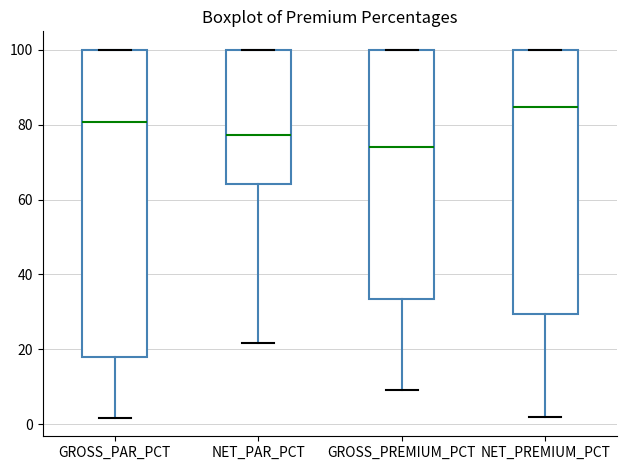

Reading left to right, transcribe this box plot: for each box, give where its median line is, the range the box spans, and where its two whiskers end, as read against the y-axis. The values are not printed on the chart, so give them approximately, as read against the axis.

GROSS_PAR_PCT: median 80, box 18 to 100, whiskers 2 to 100
NET_PAR_PCT: median 78, box 64 to 100, whiskers 22 to 100
GROSS_PREMIUM_PCT: median 74, box 34 to 100, whiskers 10 to 100
NET_PREMIUM_PCT: median 84, box 30 to 100, whiskers 2 to 100